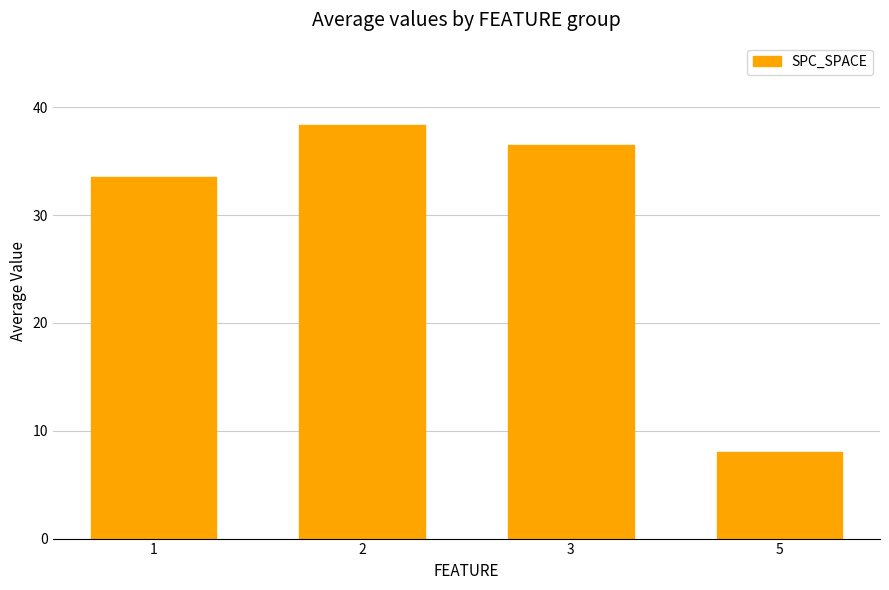

Are the bars horizontal?

No